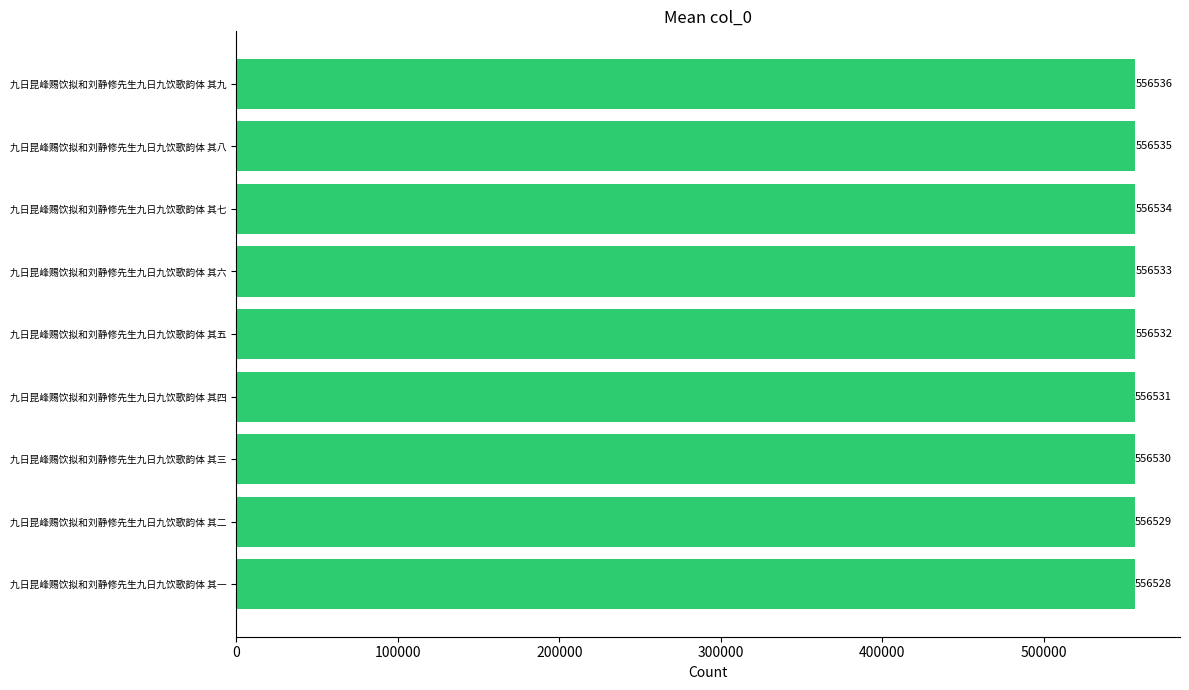

How many series are shown in this chart?

1